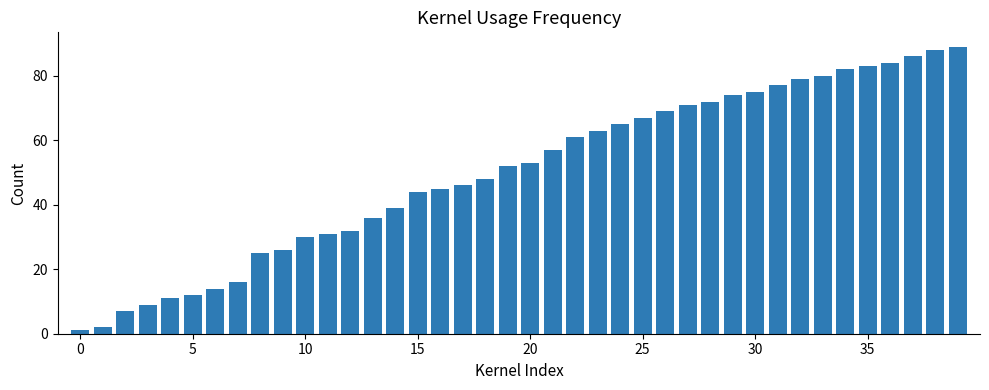

What is the sum of all values?

2001